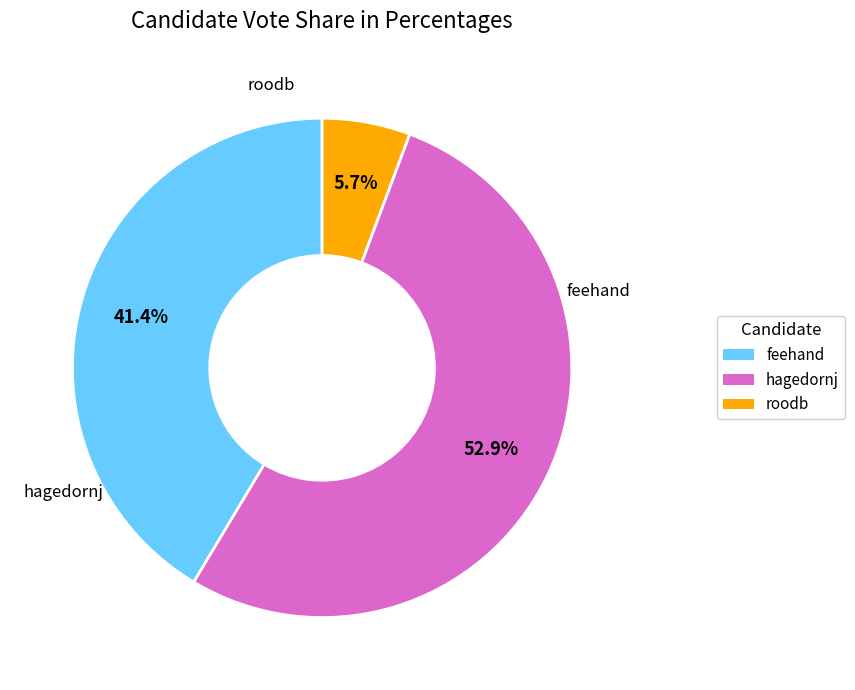

Does feehand account for over 50% of the chart?

No